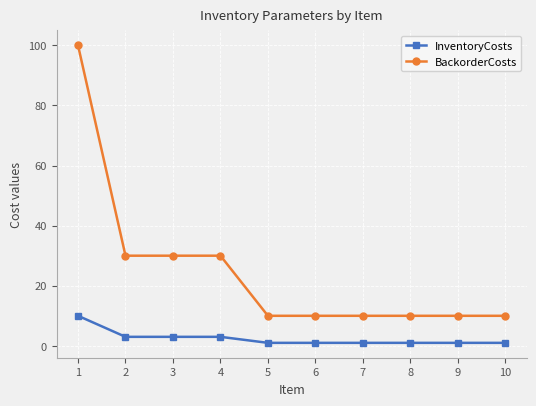

Is the value of BackorderCosts at 3 greater than the value of InventoryCosts at 2?

Yes